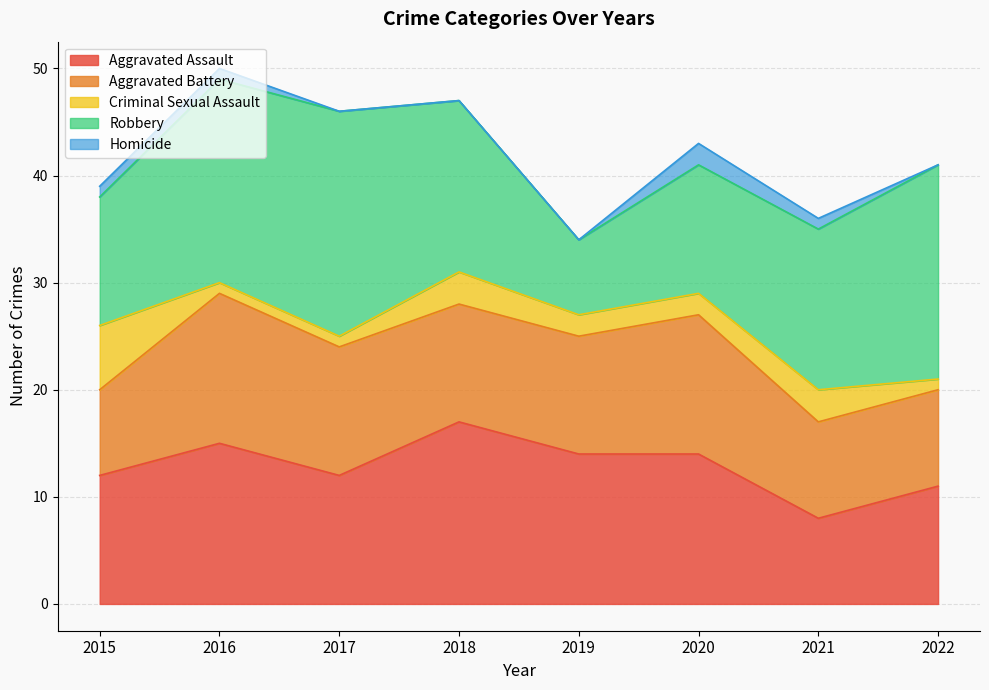

What is the sum of the Homicide values at 2019 and 2015?

1